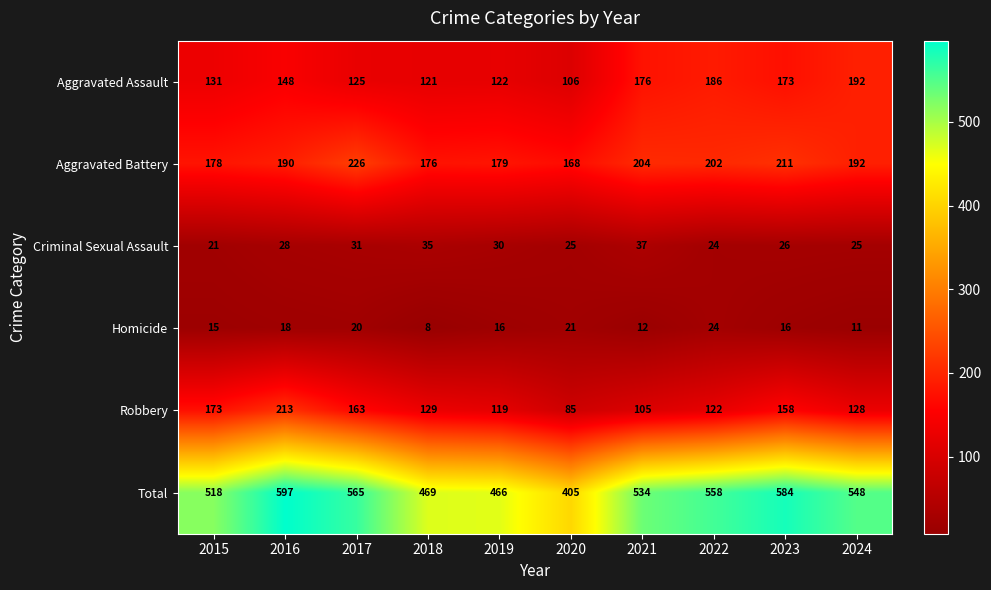

At how many categories does at least one series exceed 523?

6